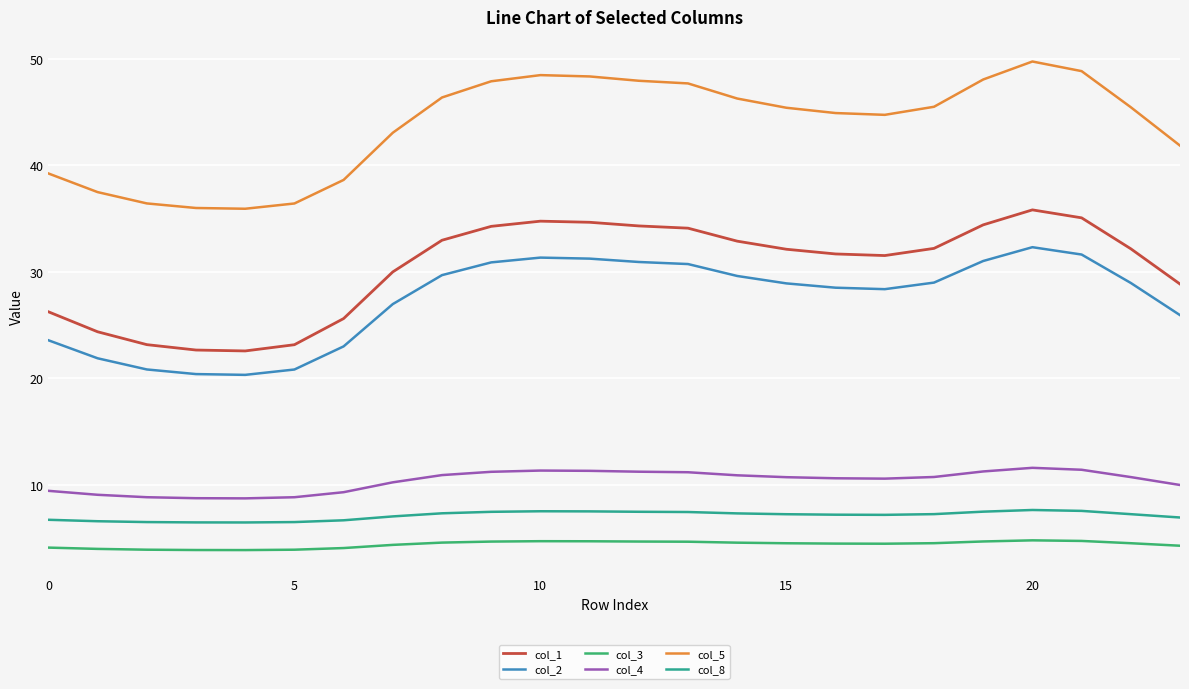

List the series in order of their peak value, highest first.

col_5, col_1, col_2, col_4, col_8, col_3